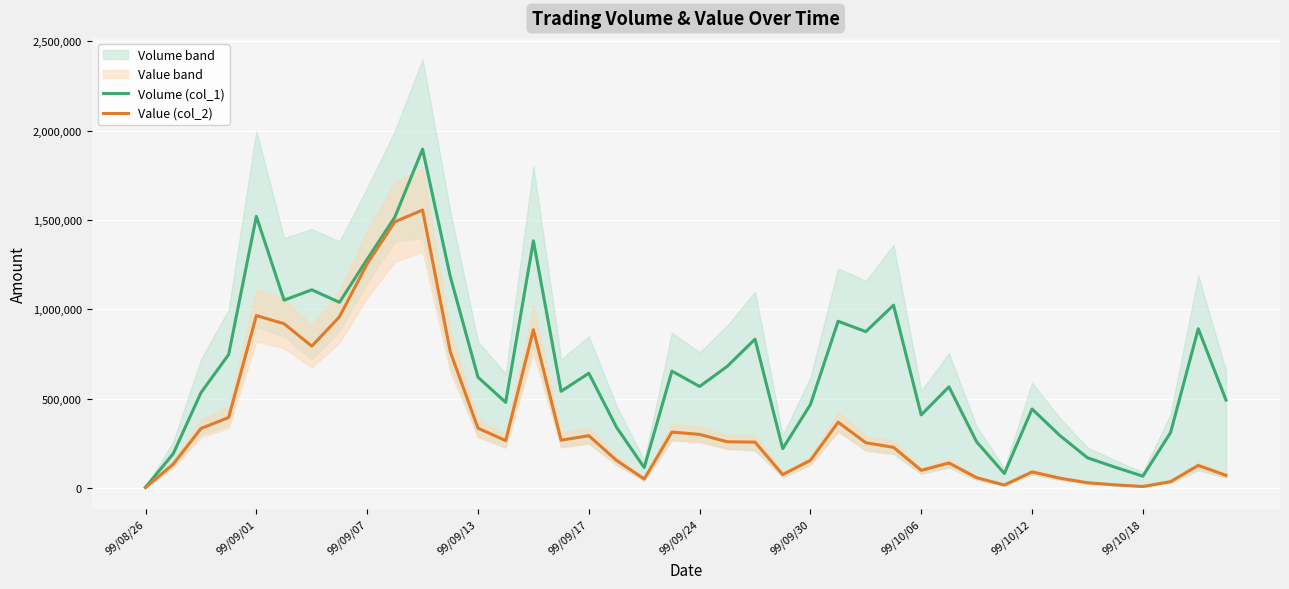

How many interior local peaks does the Value (col_2) series have?

9